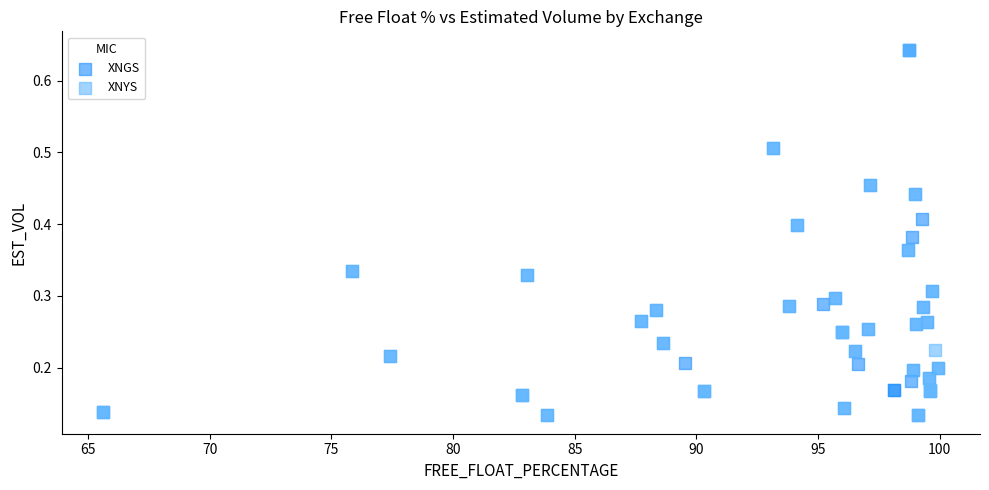

What are all the series names shown in the legend?

XNGS, XNYS